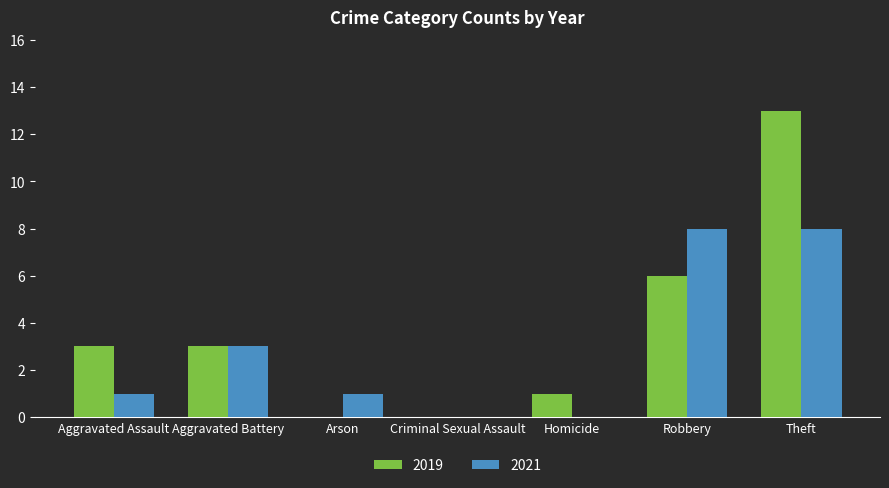

What is the difference between the 2021 values at Criminal Sexual Assault and Aggravated Battery?

3